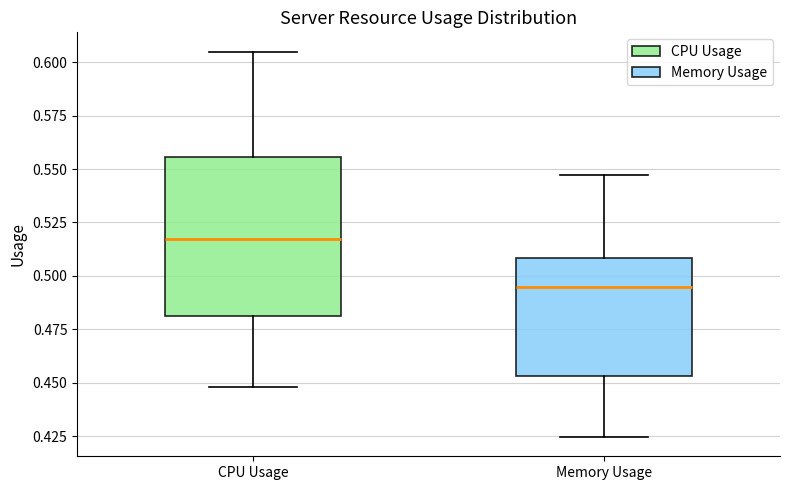

Reading left to right, read every box against the y-axis: the position of its median line, the range the box covers, and the ends of its whiskers. The values are not printed on the chart, so give them approximately, as read against the axis.

CPU Usage: median 0.515, box 0.480 to 0.555, whiskers 0.450 to 0.605
Memory Usage: median 0.495, box 0.455 to 0.510, whiskers 0.425 to 0.545